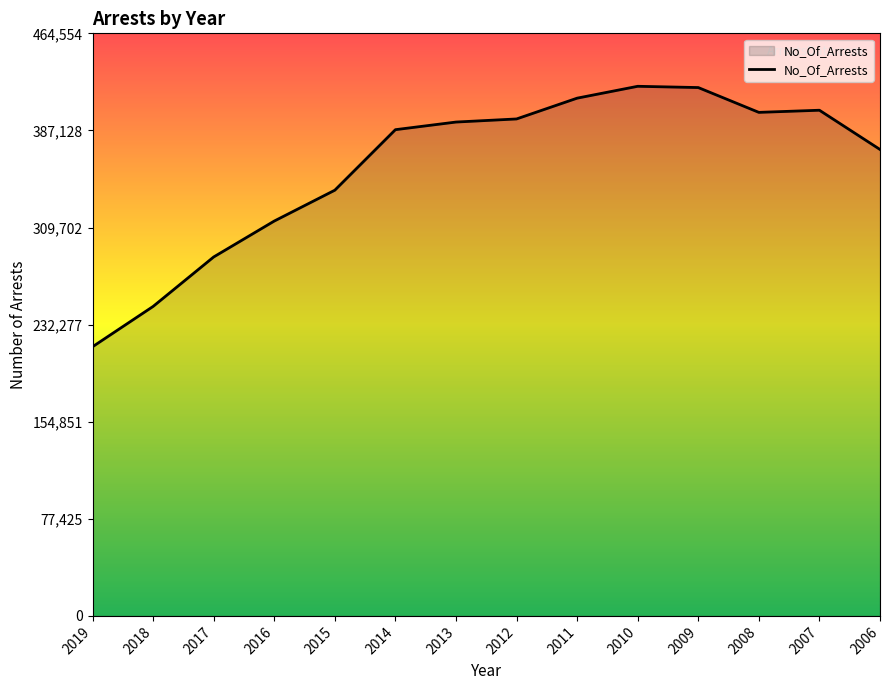

Between 2015 and 2016, which is larger?

2015